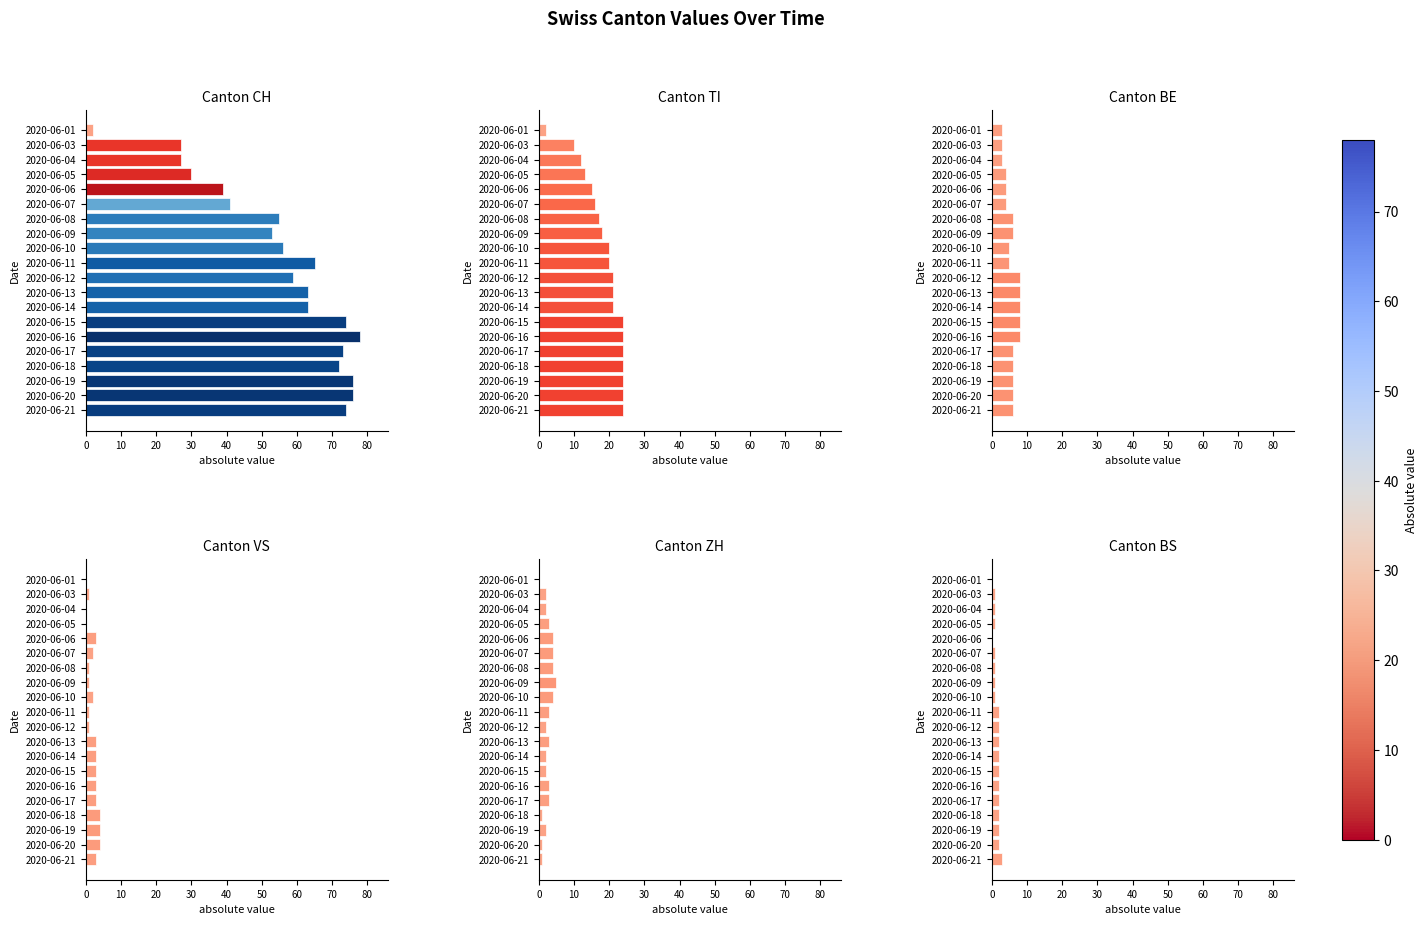

What is the label of the 8th bar from the right?

12